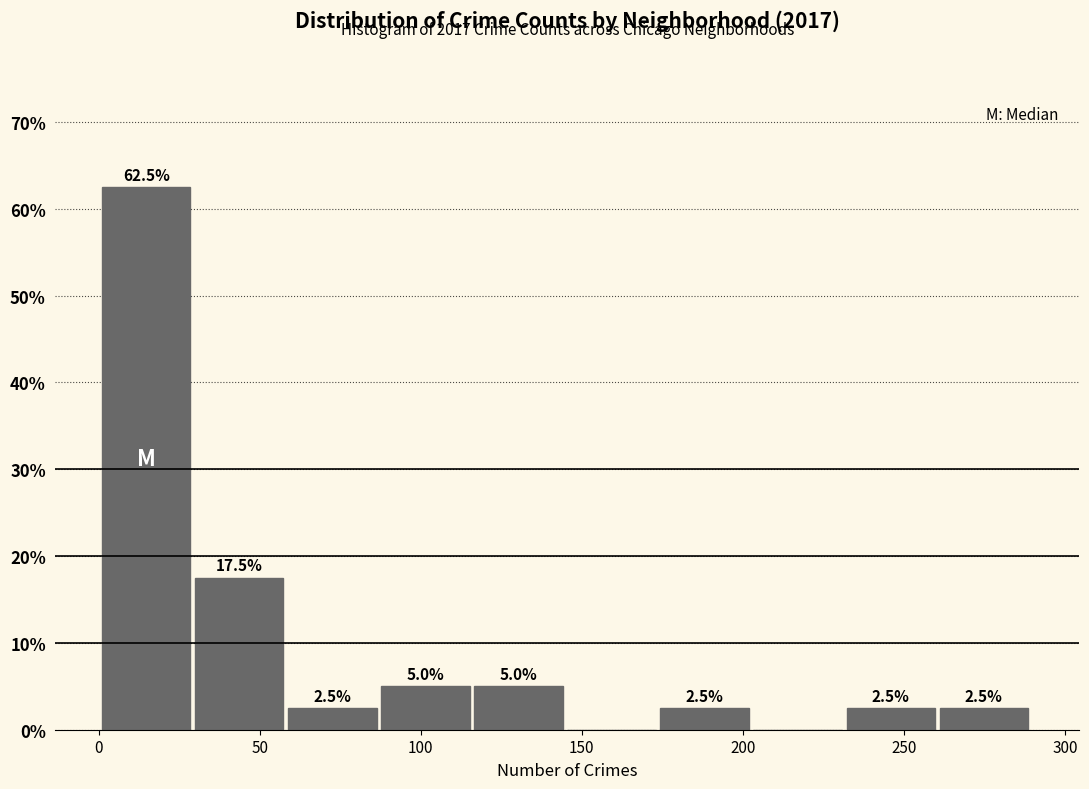

Over which range of the x-axis is the bar tallest?

0 to 30